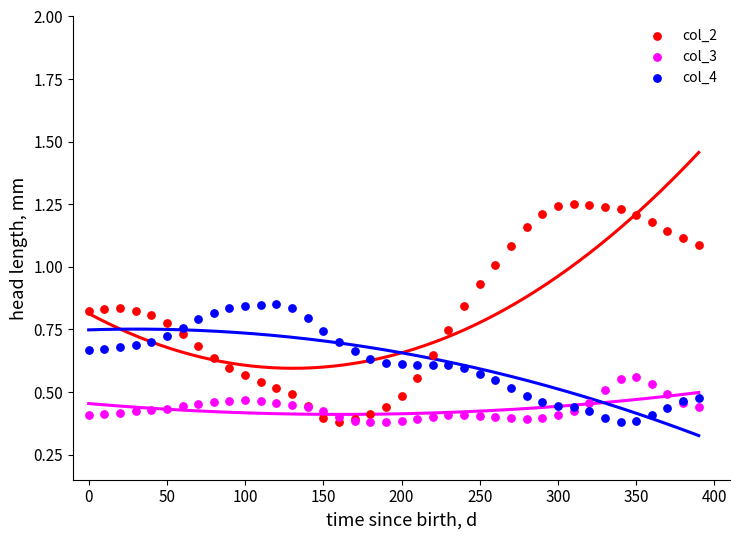

Which series has the widest spread of Y values?

col_2